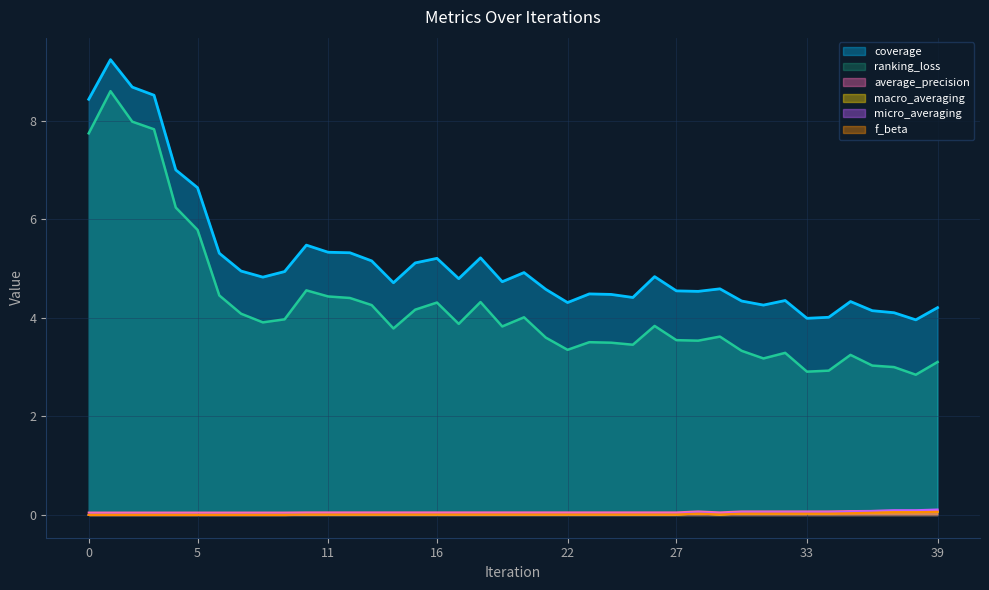

What is the value of the coverage point at the 35th from the left?

4.0